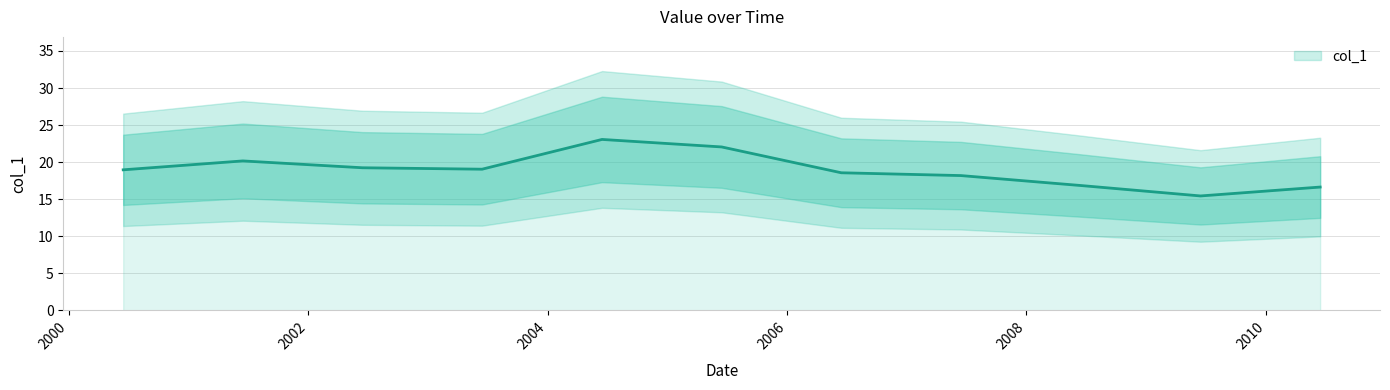

What is the greatest value displayed?

23.1